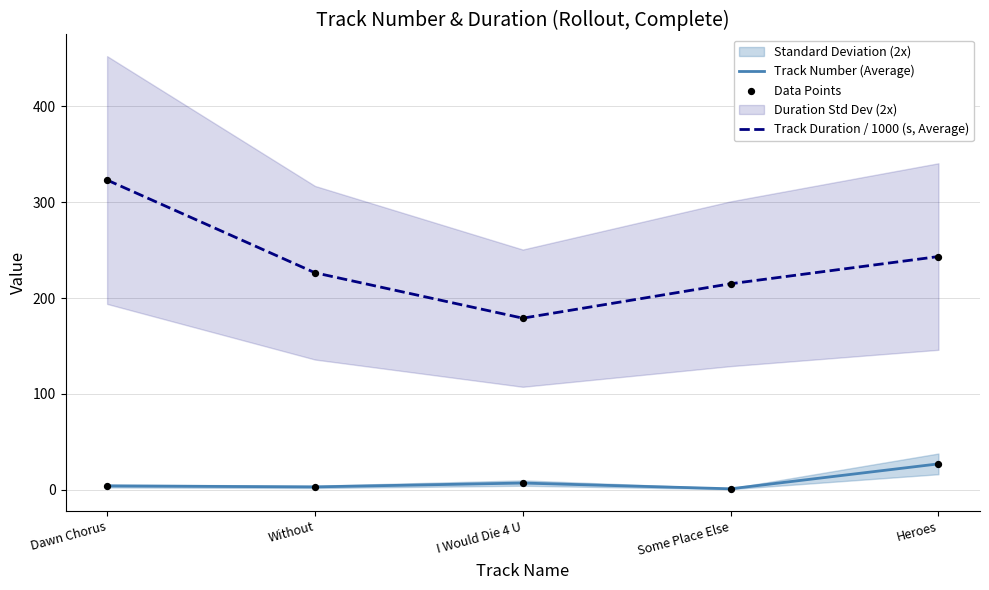

Which series contains the lowest Y value?

Track Number (Average)